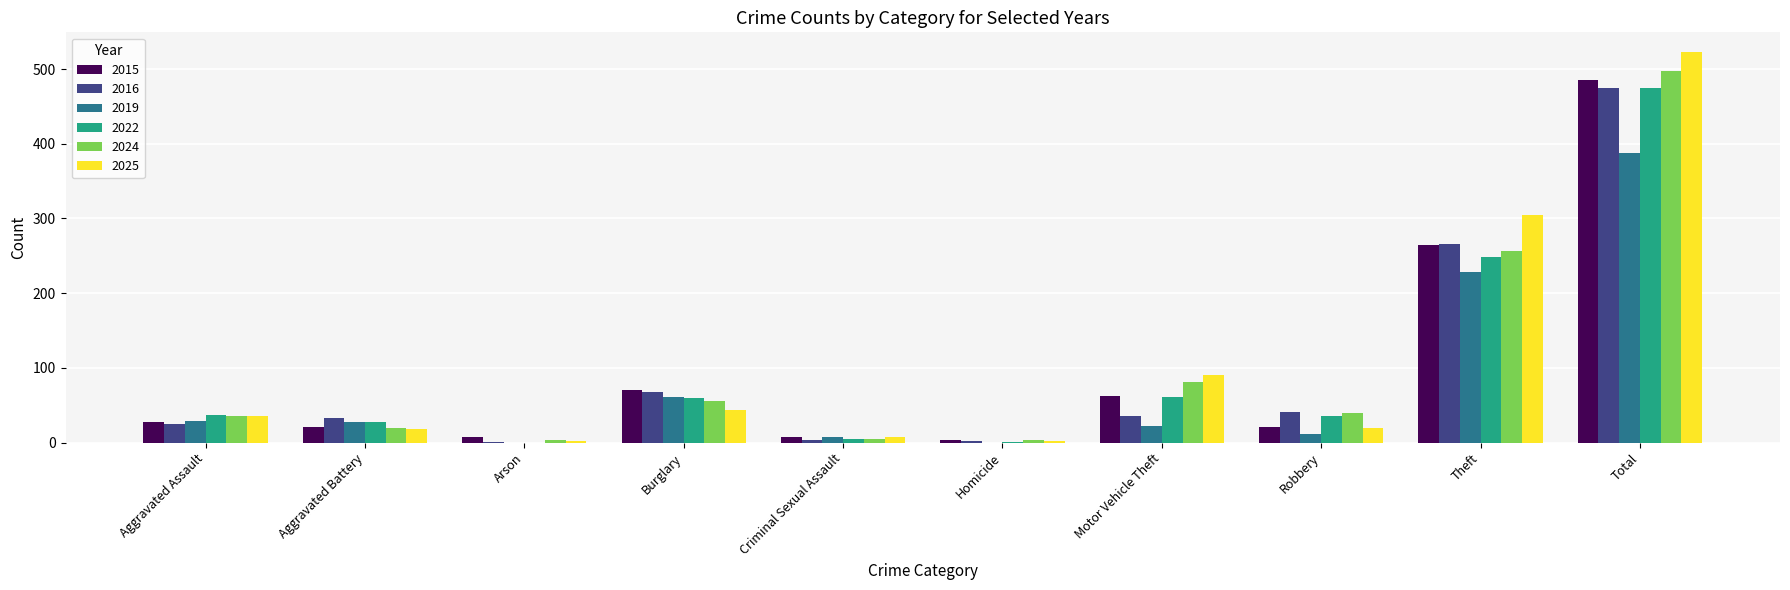

Is it true that 2022 equals 61 at Motor Vehicle Theft?

True